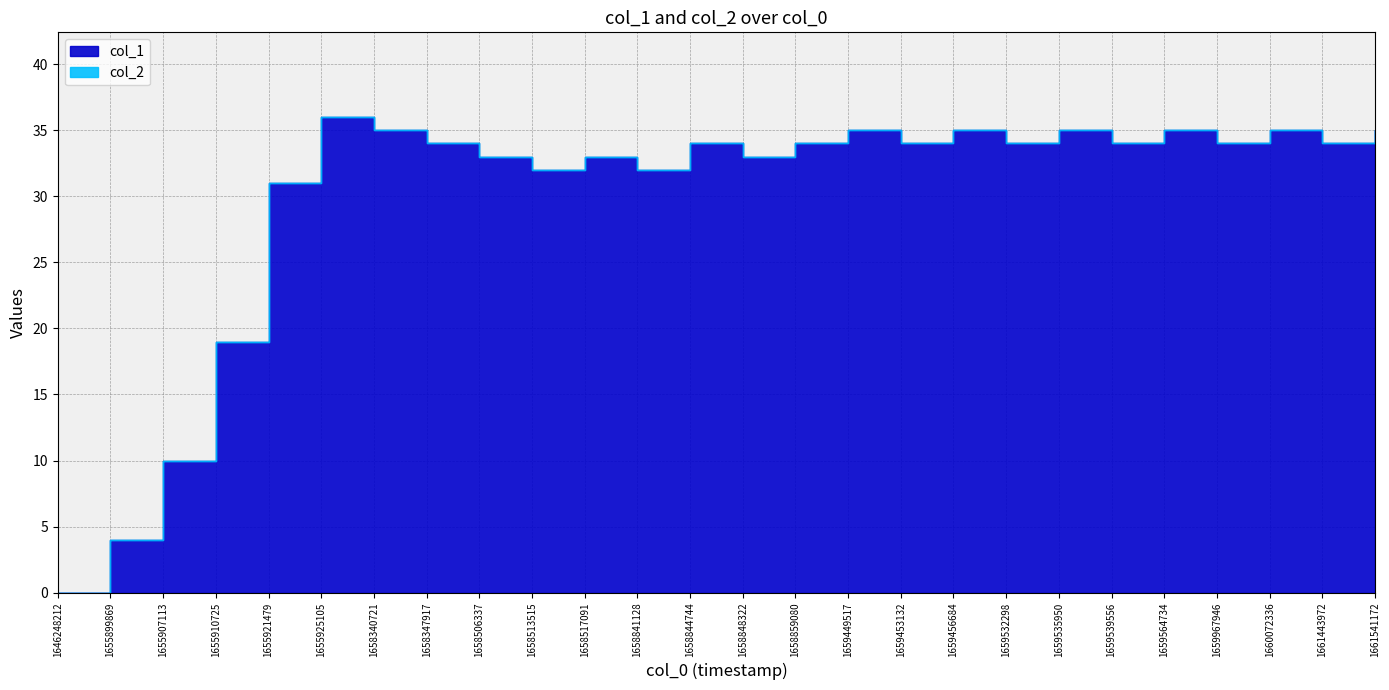

At which category is the sum across all series the highest?

1655925105